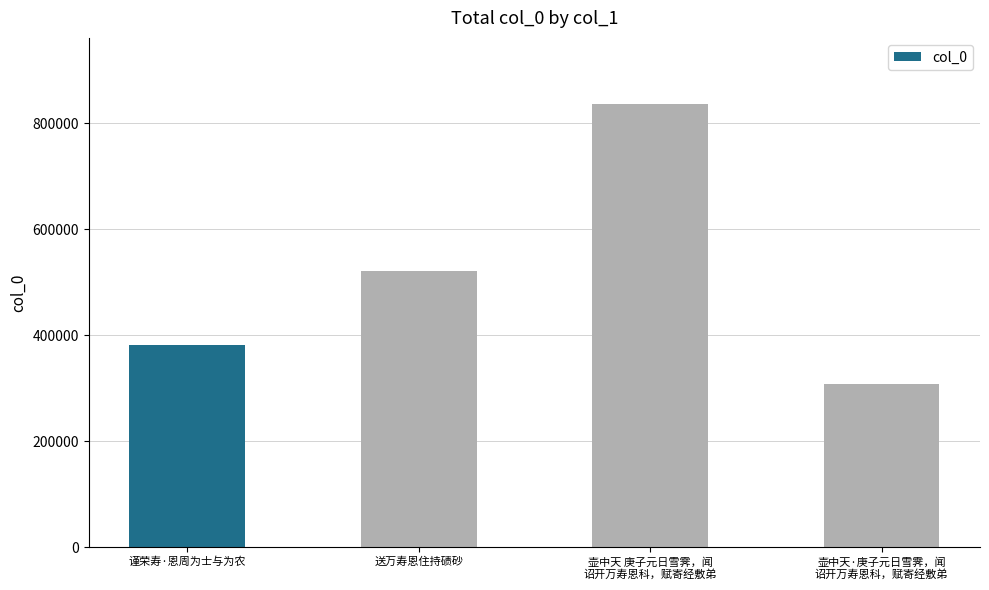

Where is the data nearest to the value 572272?

送万寿恩住持碛砂